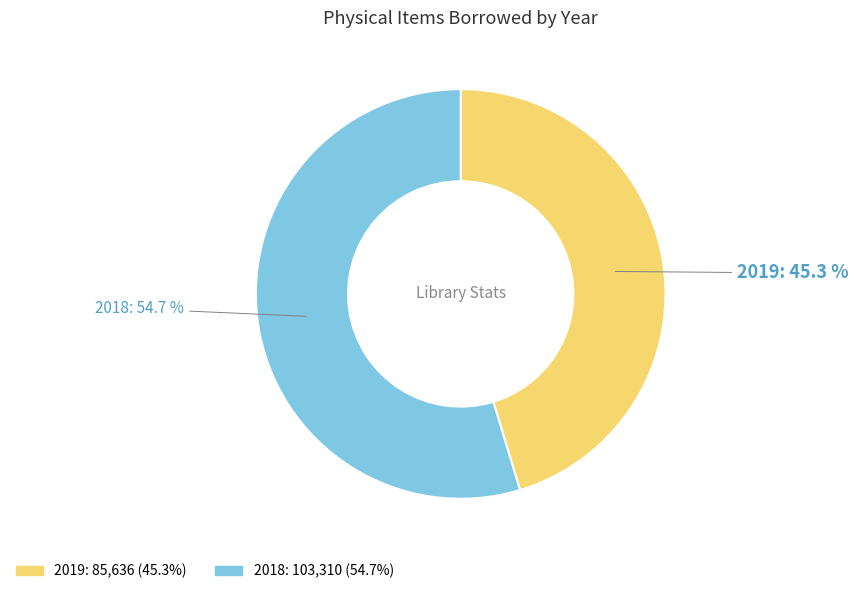

What percentage is the 2018 slice, to the nearest percent?

55%